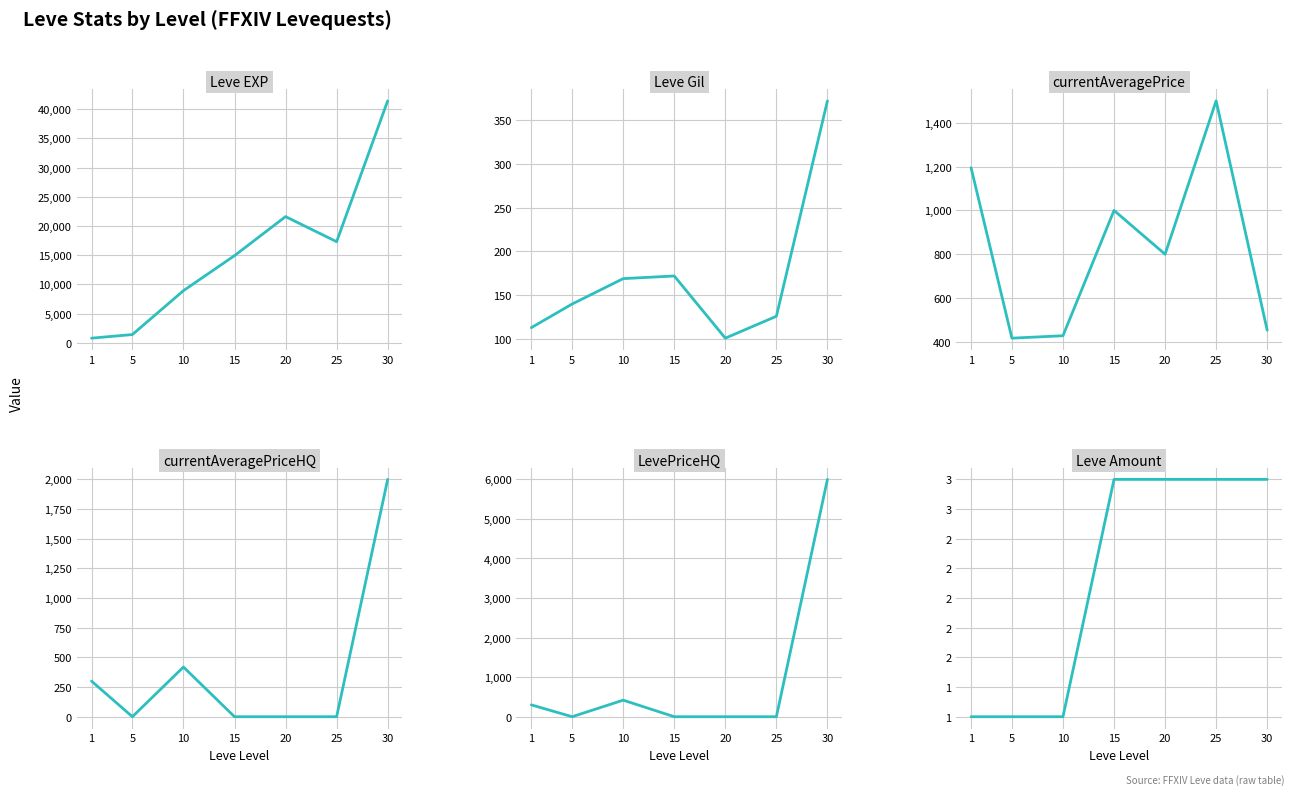

Between 5 and 10, which is larger?

10